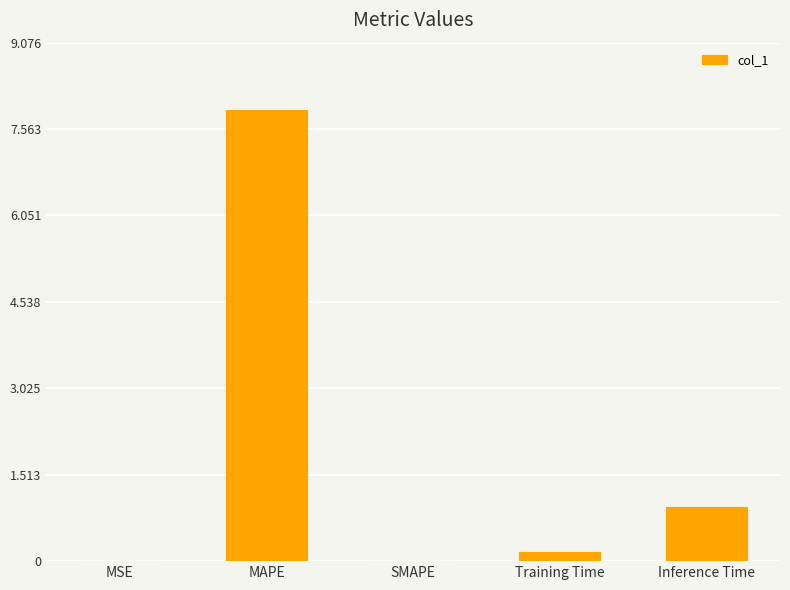

What is the maximum value shown in the chart?

7.9